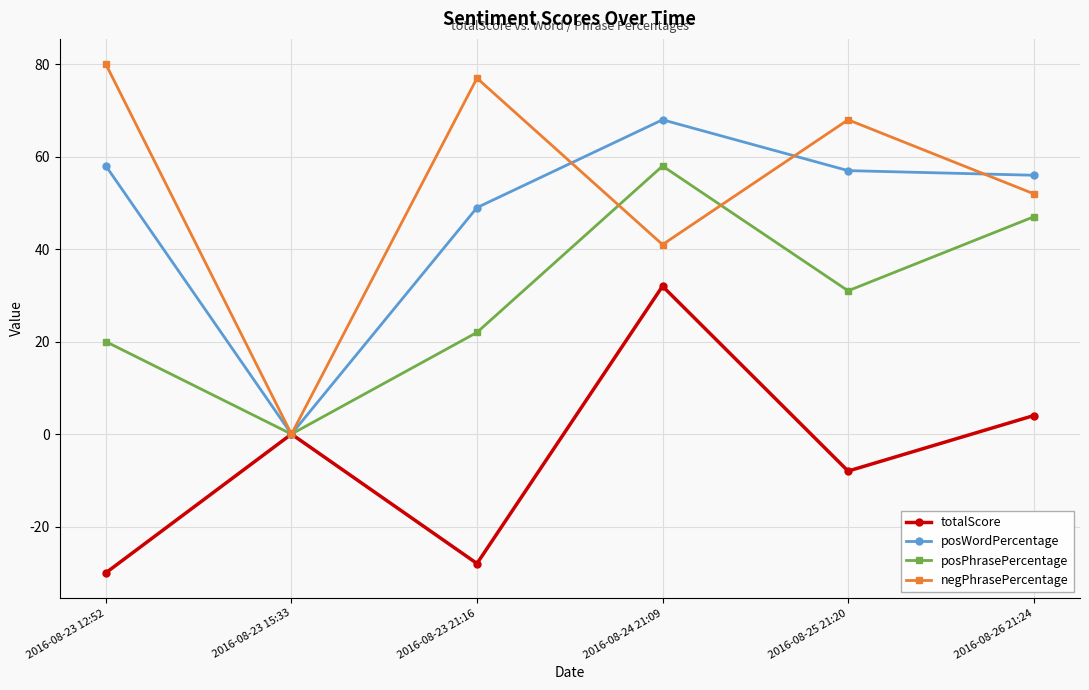

What is the approximate value of posPhrasePercentage at 2016-08-23 21:16, to the nearest 10?

20